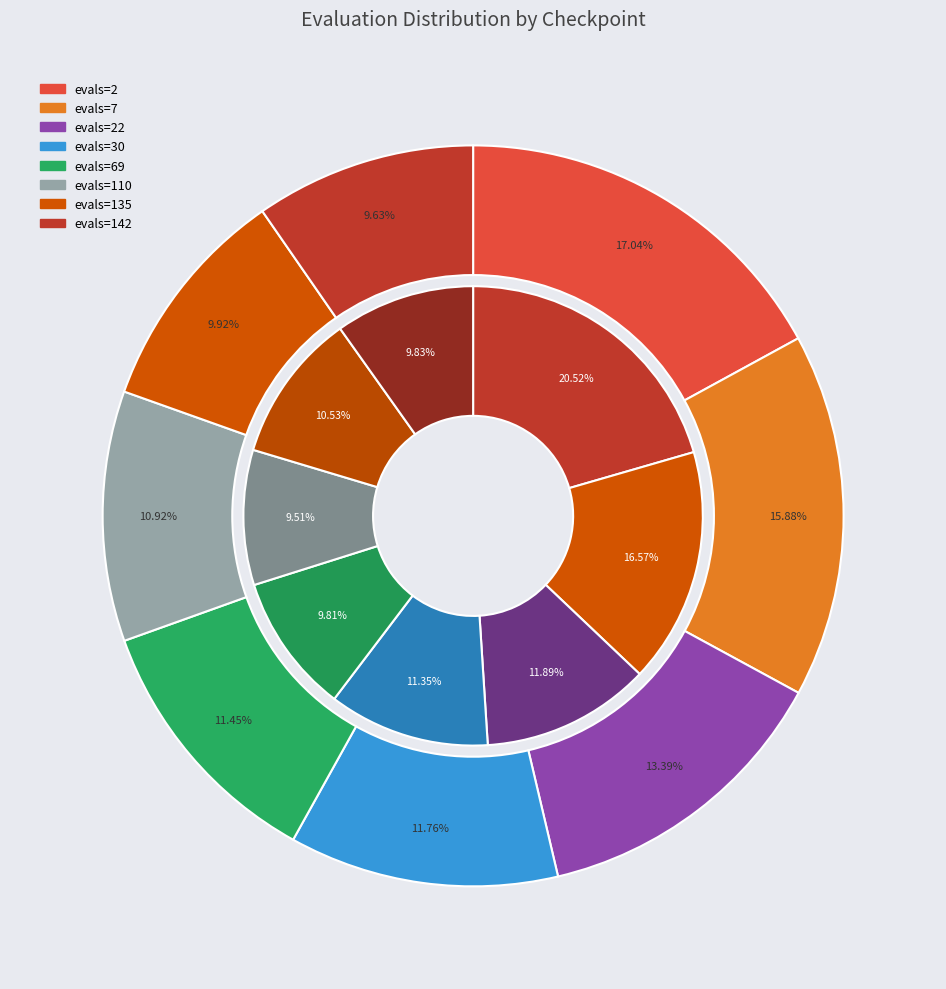

Rank the categories by best value from highest to lowest.

evals=2, evals=7, evals=22, evals=30, evals=135, evals=142, evals=69, evals=110